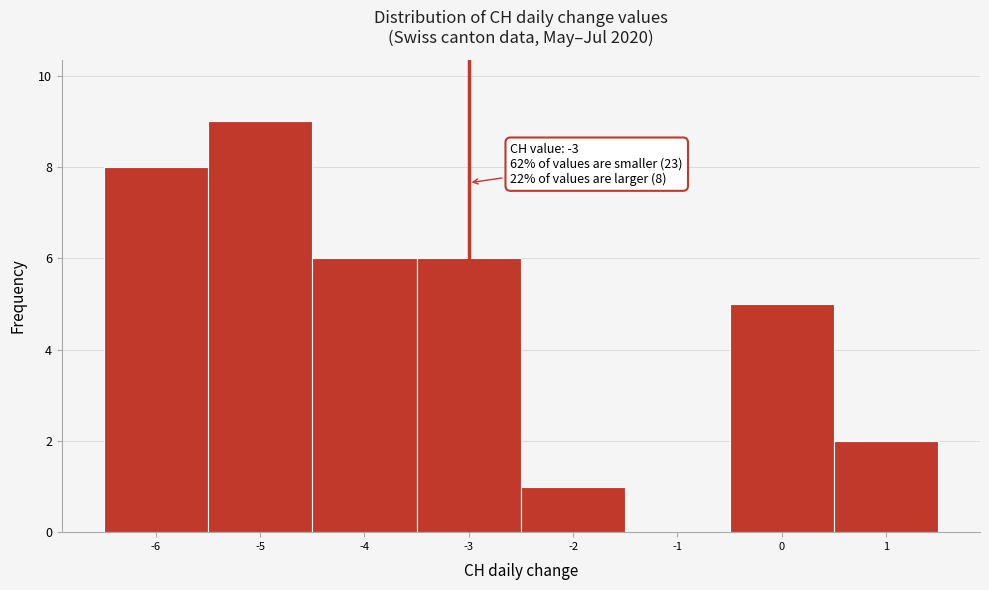

Which range on the x-axis has the tallest bar?

-5.5 to -4.5